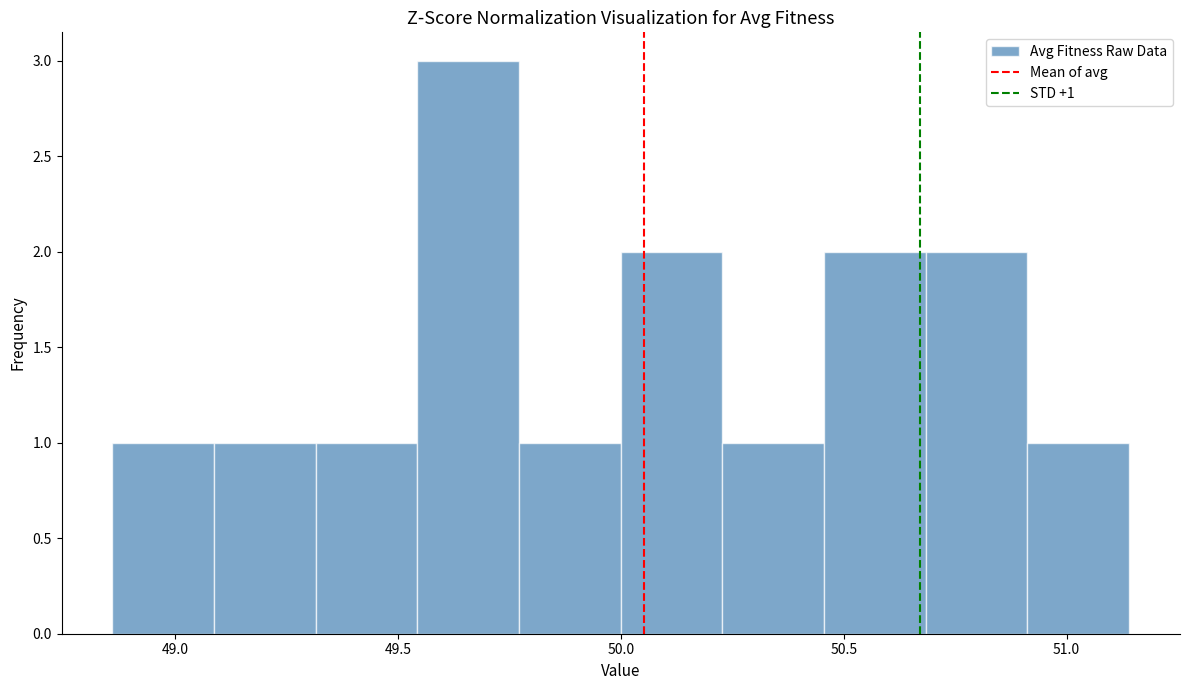

Over which range of the x-axis is the bar tallest?

49.55 to 49.75